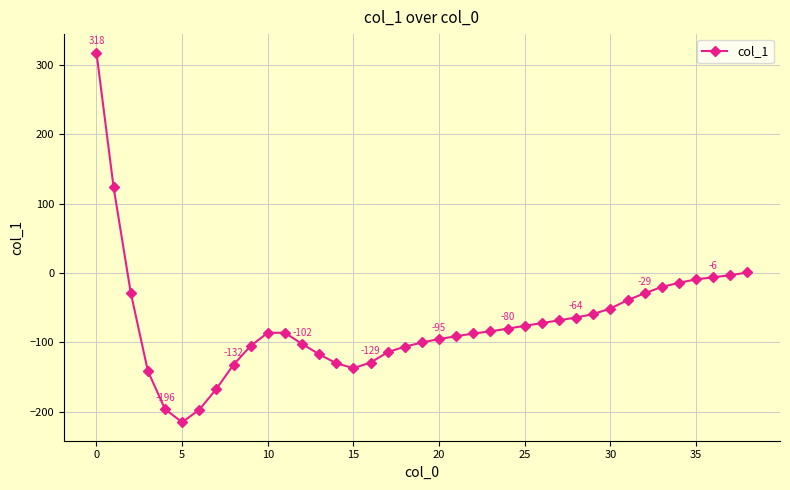

What is the value of the 14th point from the left?

-117